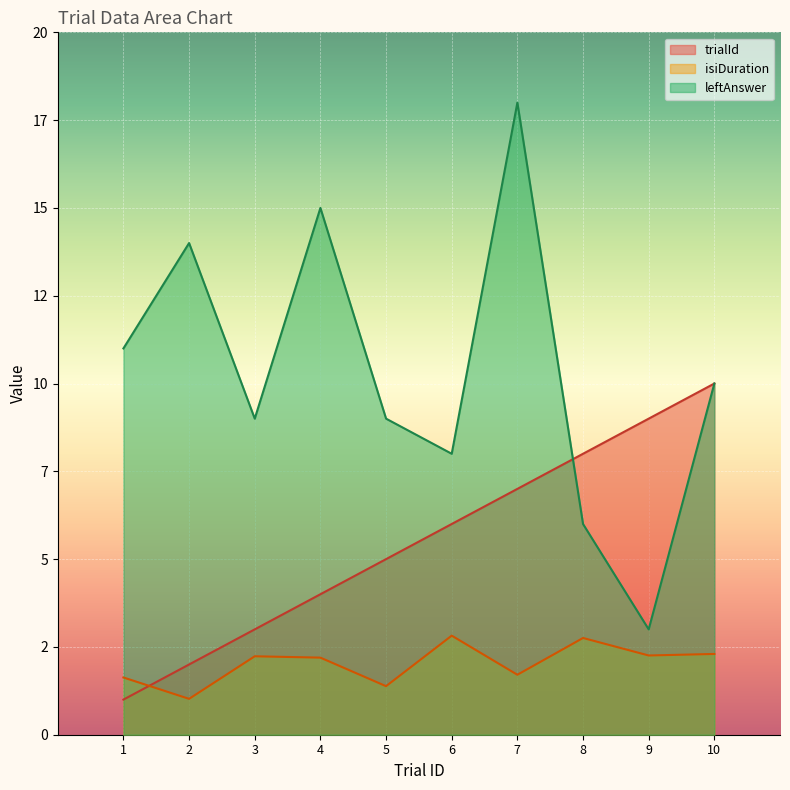

Where do leftAnswer and trialId first cross each other?

7 and 8